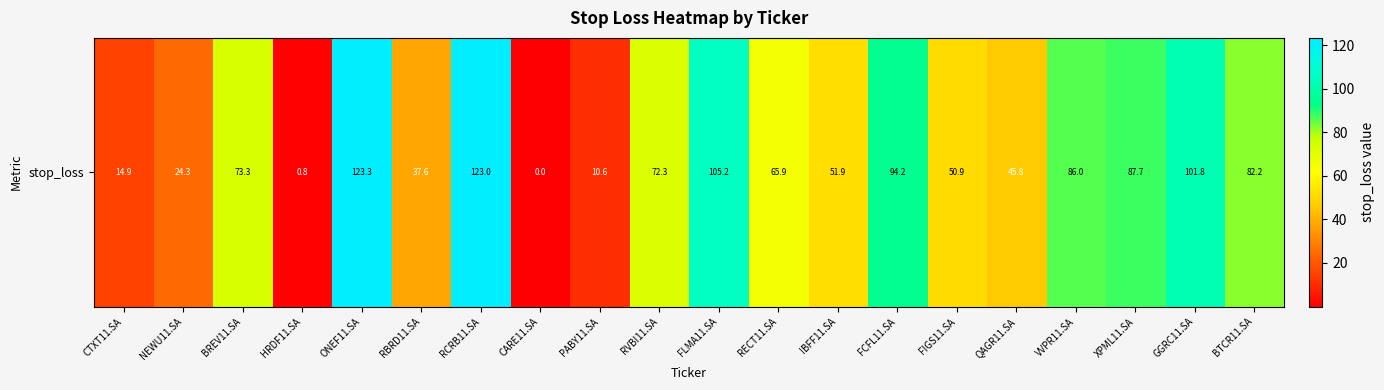

Reading left to right, transcribe all the data shown in this chart.

14.9	24.3	73.3	0.8	123.3	37.6	123.0	0.0	10.6	72.3	105.2	65.9	51.9	94.2	50.9	45.8	86.0	87.7	101.8	82.2